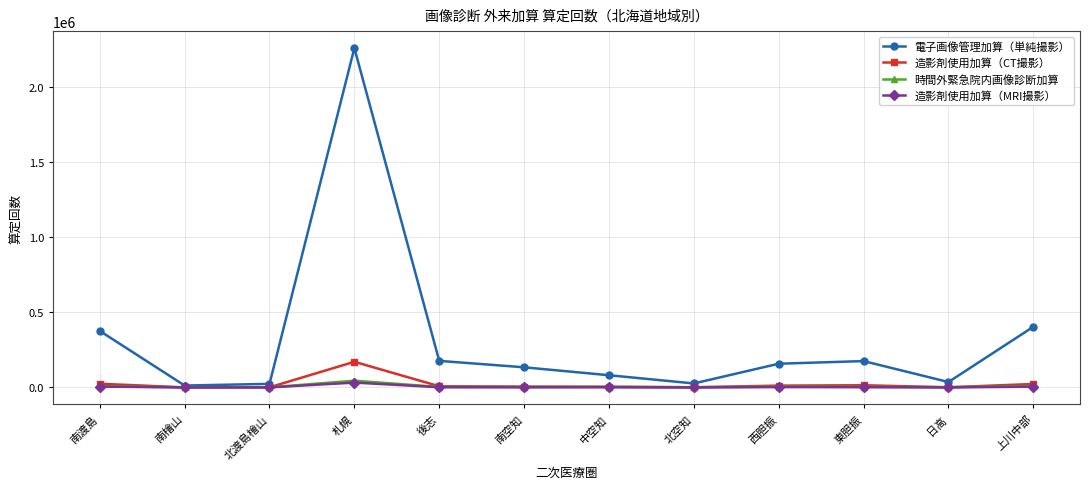

Which series has the largest total across all categories?

電子画像管理加算（単純撮影）